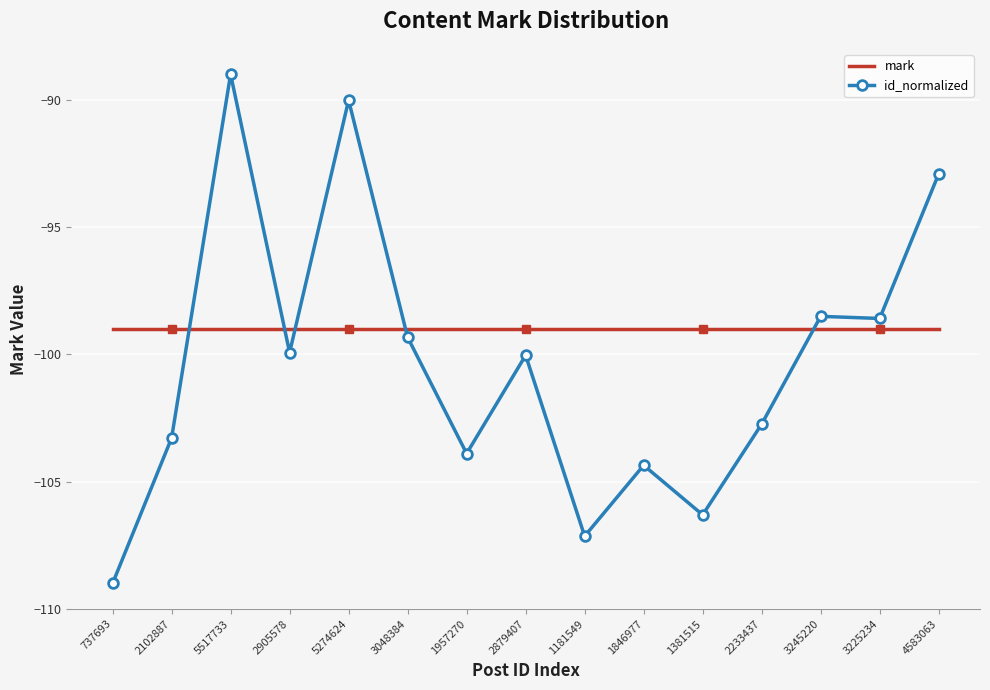

Which series has the largest total across all categories?

mark